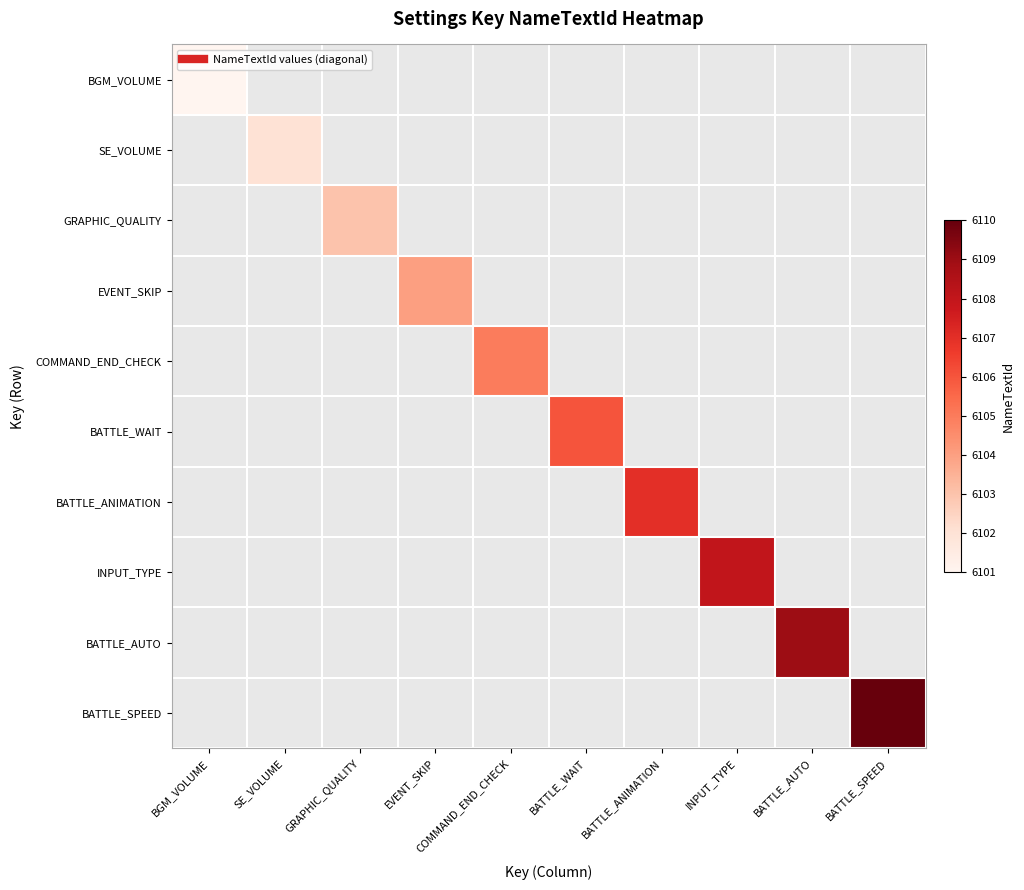

Which series has the largest range (max minus min)?

BGM_VOLUME